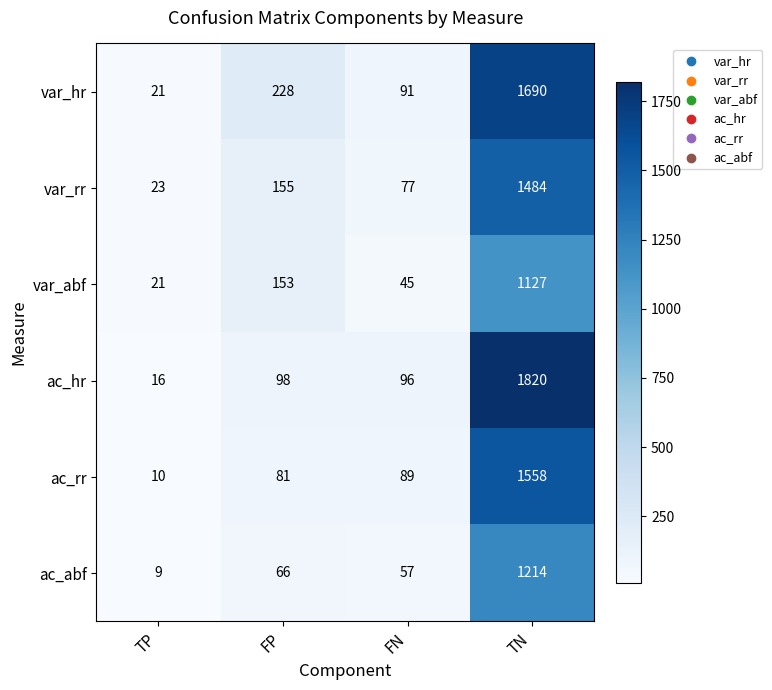

The var_abf series shows 28 at TP. True or false?

False